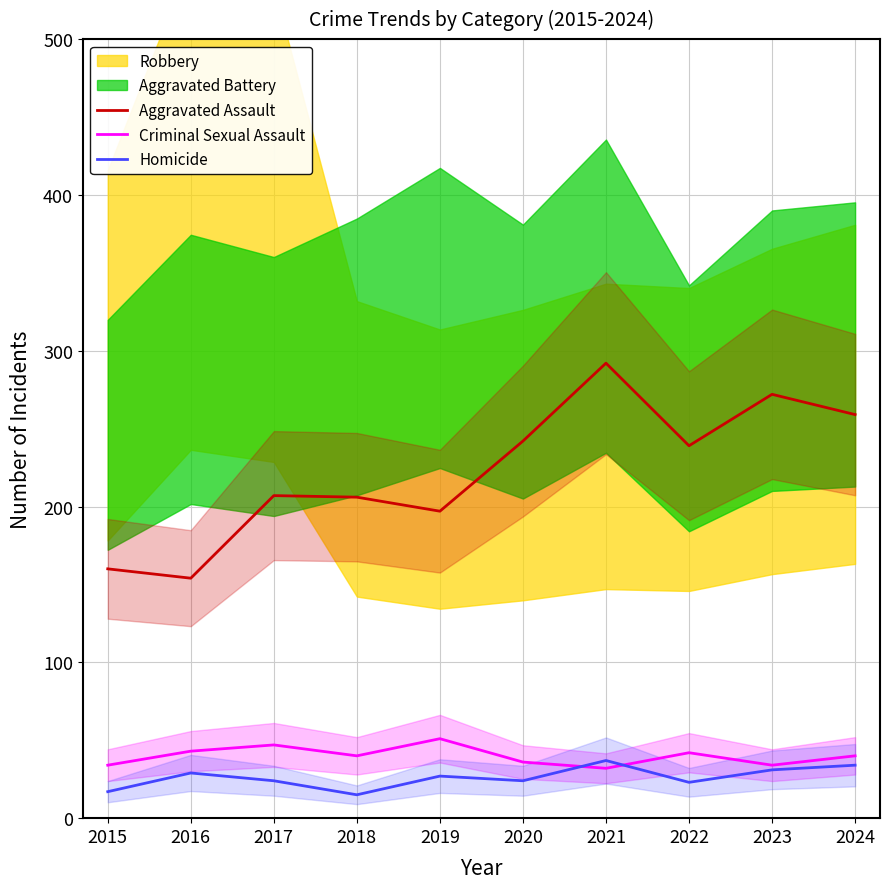

What is the maximum value shown in the chart?

292